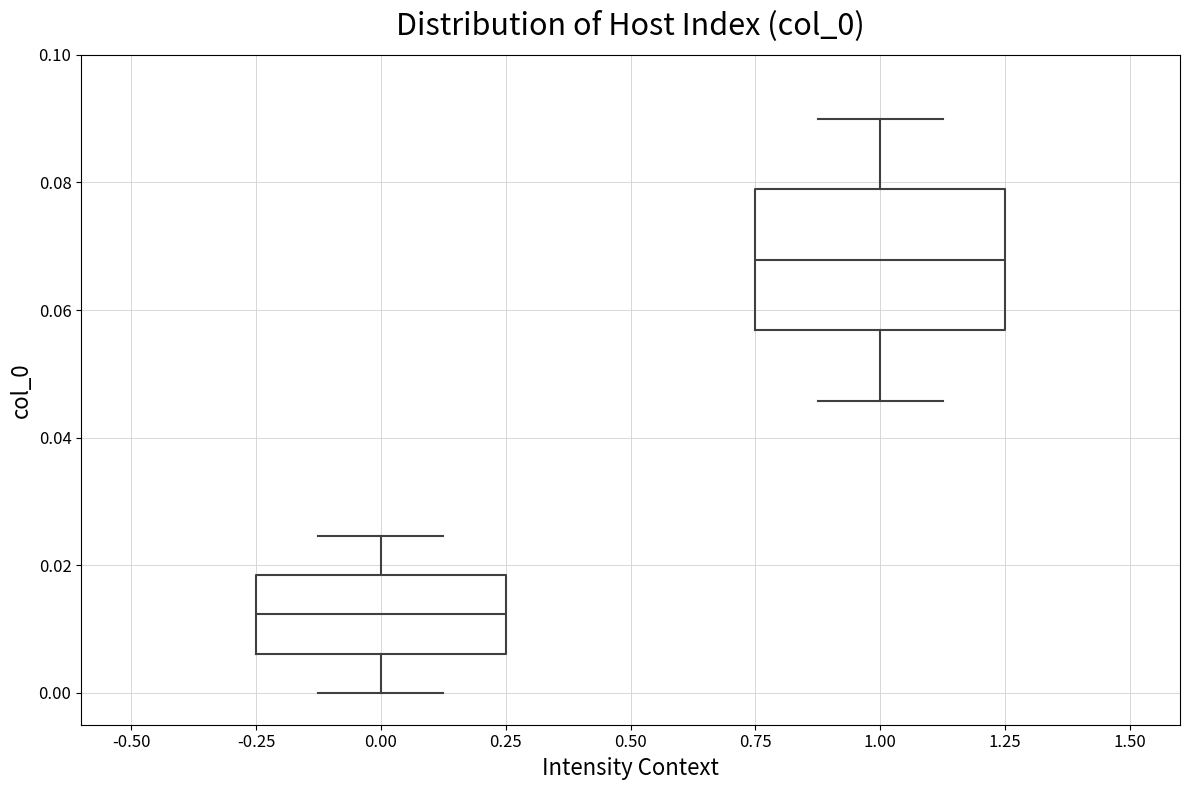

Which box's median line is the highest?

1.00